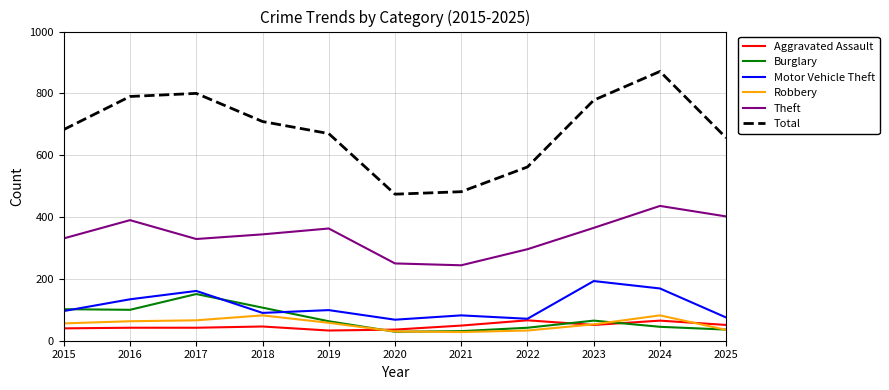

Does the chart display data point markers on the line(s)?

No